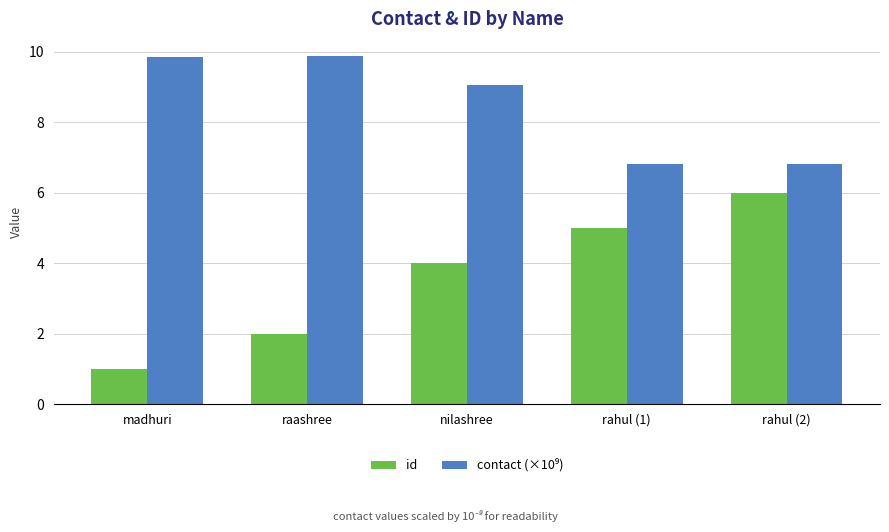

What is the difference between the second highest and minimum values in the id series?

4.0